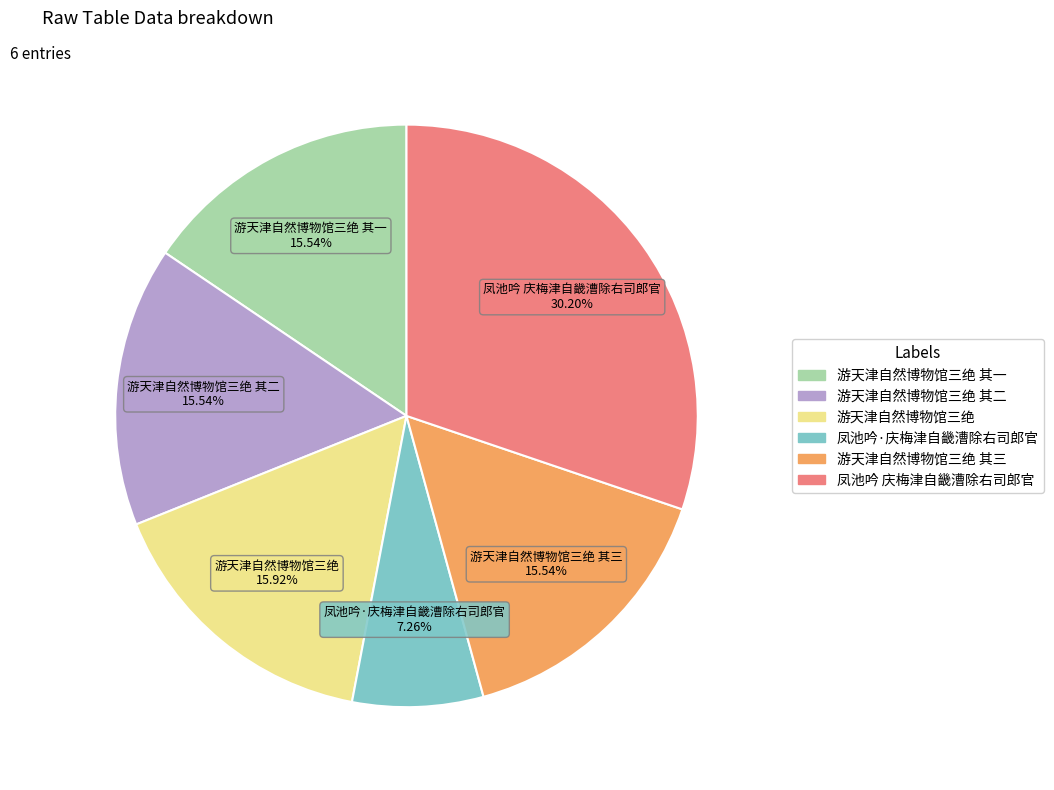

Does any single category account for the majority?

No